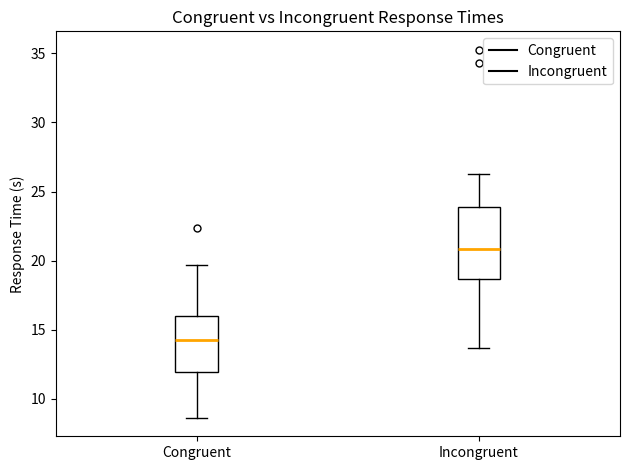

Reading left to right, transcribe this box plot: for each box, give where its median line is, the range the box spans, and where its two whiskers end, as read against the y-axis. The values are not printed on the chart, so give them approximately, as read against the axis.

Congruent: median 14.0, box 12.0 to 16.0, whiskers 8.5 to 19.5
Incongruent: median 21.0, box 18.5 to 24.0, whiskers 13.5 to 26.5